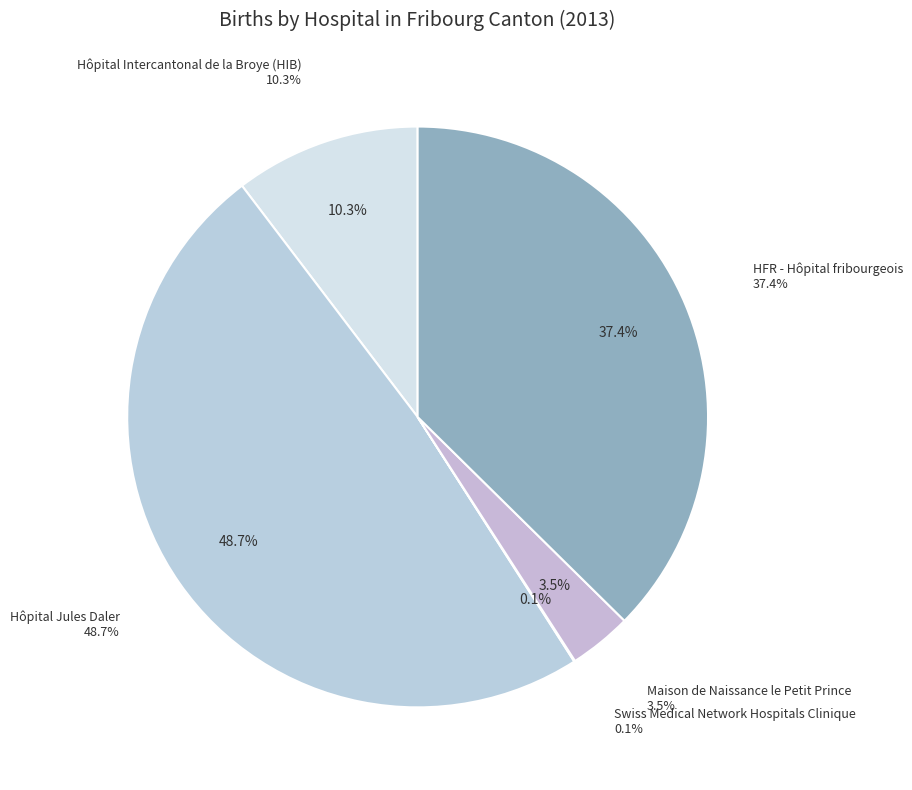

Is it true that Swiss Medical Network Hospitals Clinique is 13% of the pie?

False